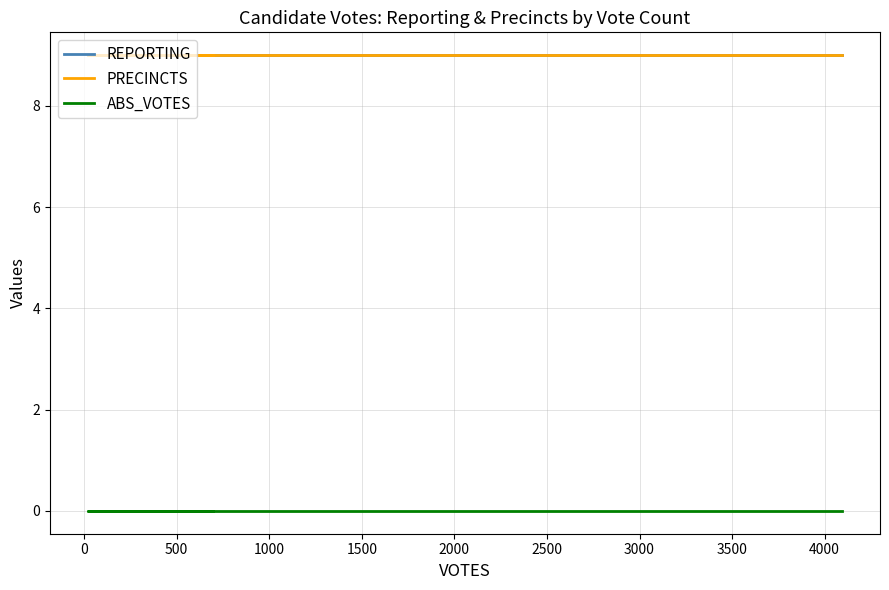

Which has a higher value, 500 or 1000?

500